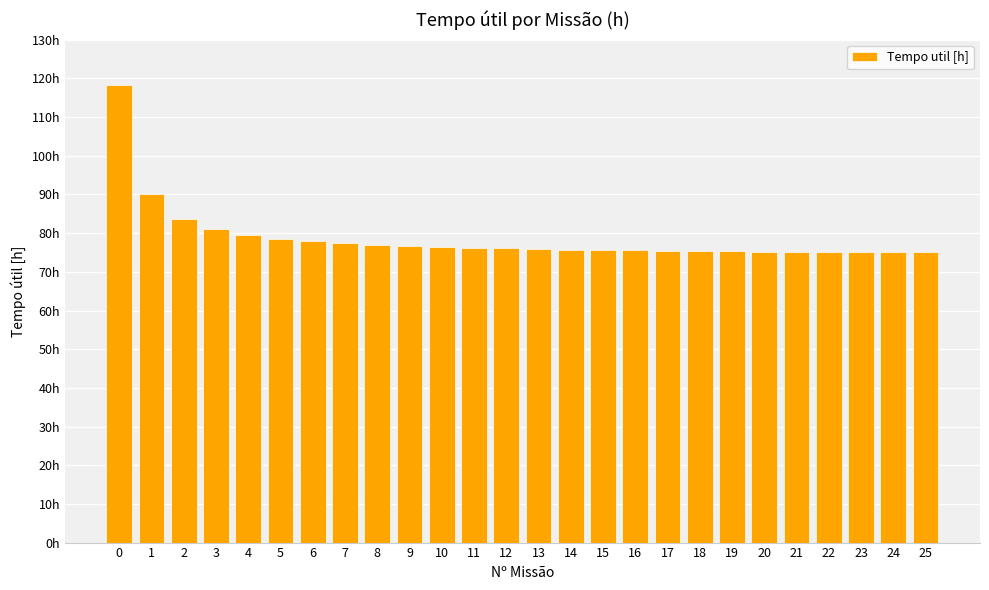

What is the change in value from 8 to 13?

-1.1